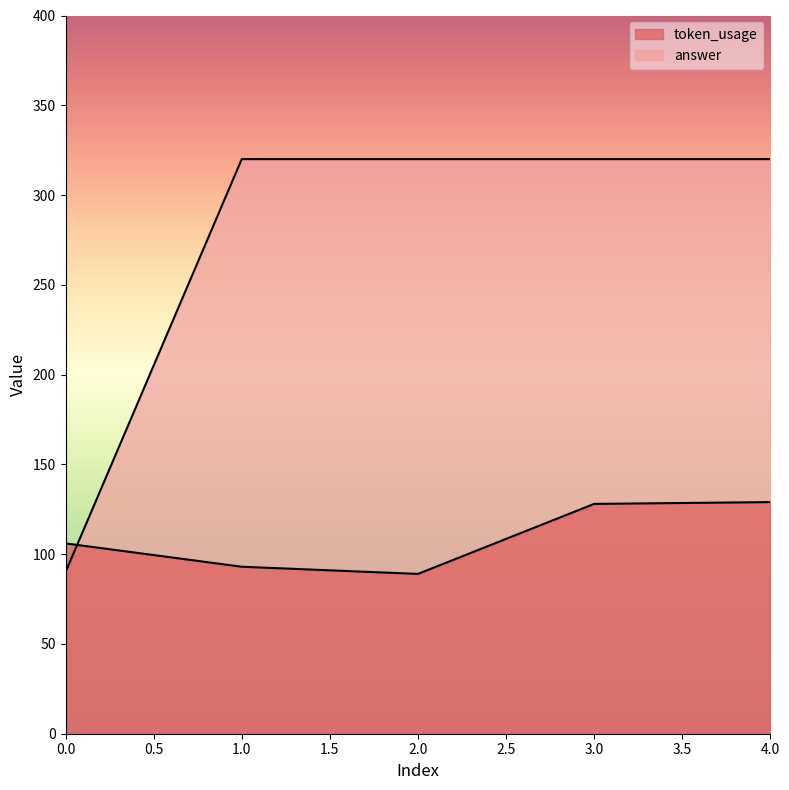

True or false: token_usage and answer cross at least once.

True